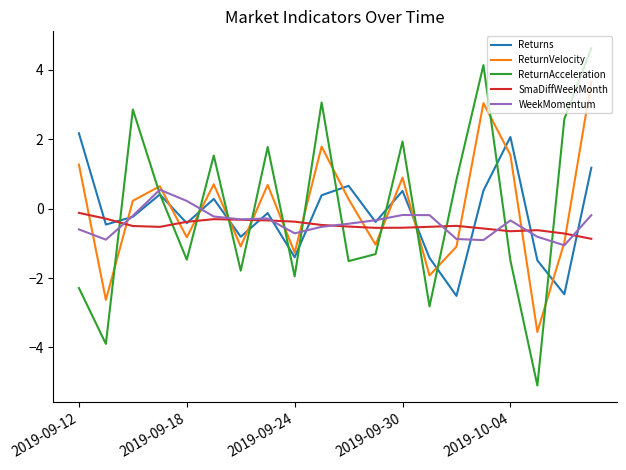

What are all the series names shown in the legend?

Returns, ReturnVelocity, ReturnAcceleration, SmaDiffWeekMonth, WeekMomentum